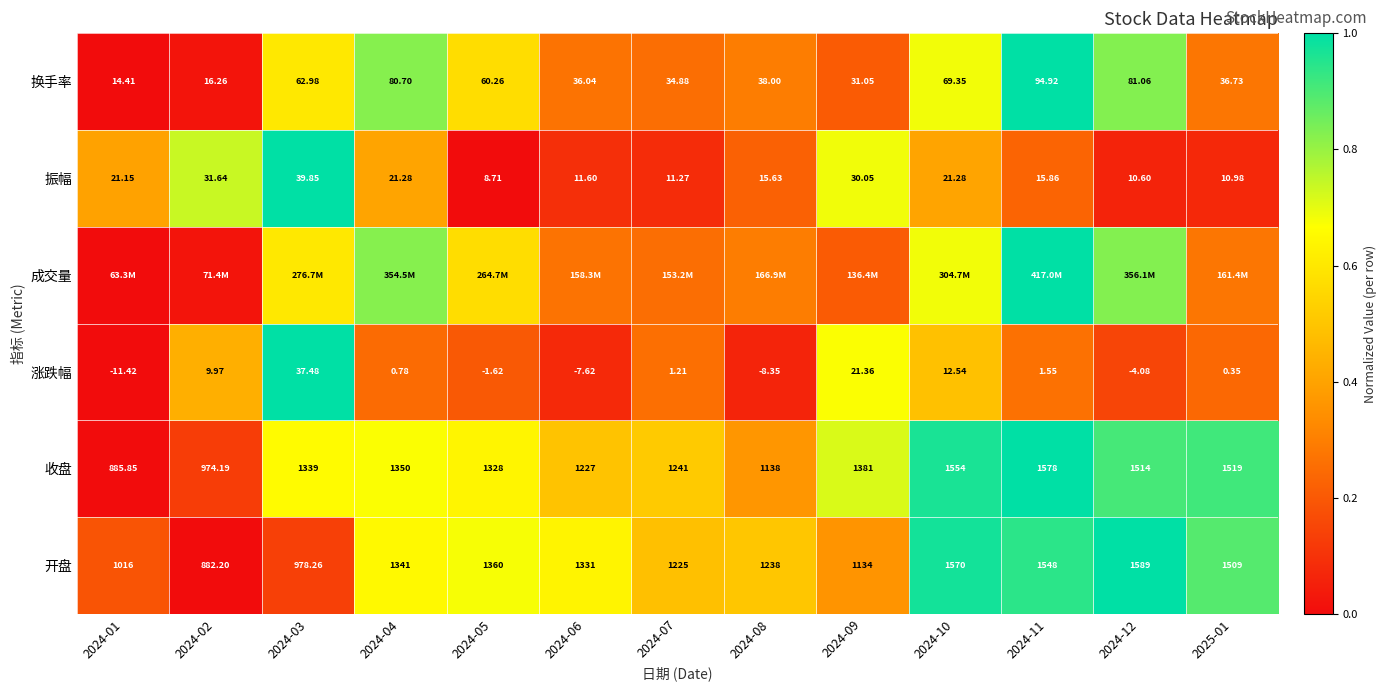

Is the value of 涨跌幅 at 2024-04 greater than the value of 振幅 at 2024-12?

No